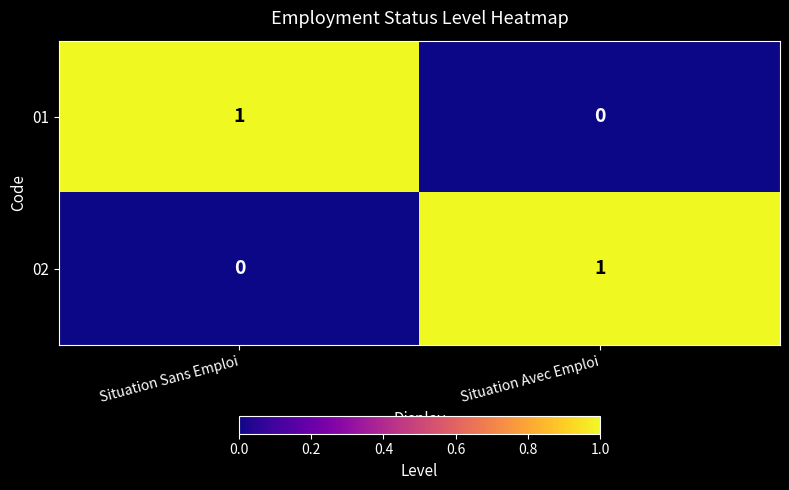

The 02 series shows 2 at Situation Avec Emploi. True or false?

False